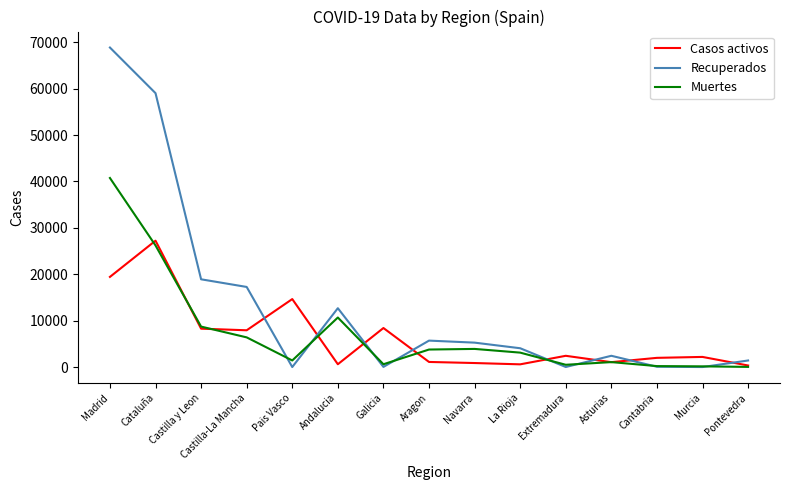

At how many categories does at least one series exceed 3073?

10